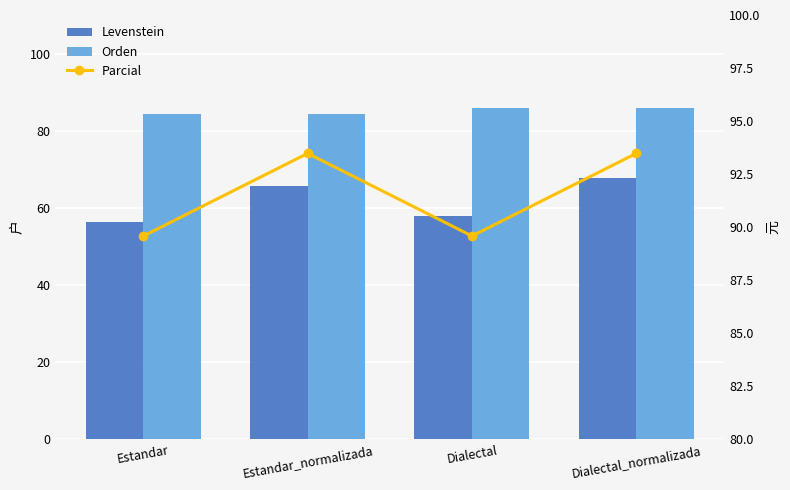

What is the sum of all Orden values?

340.6